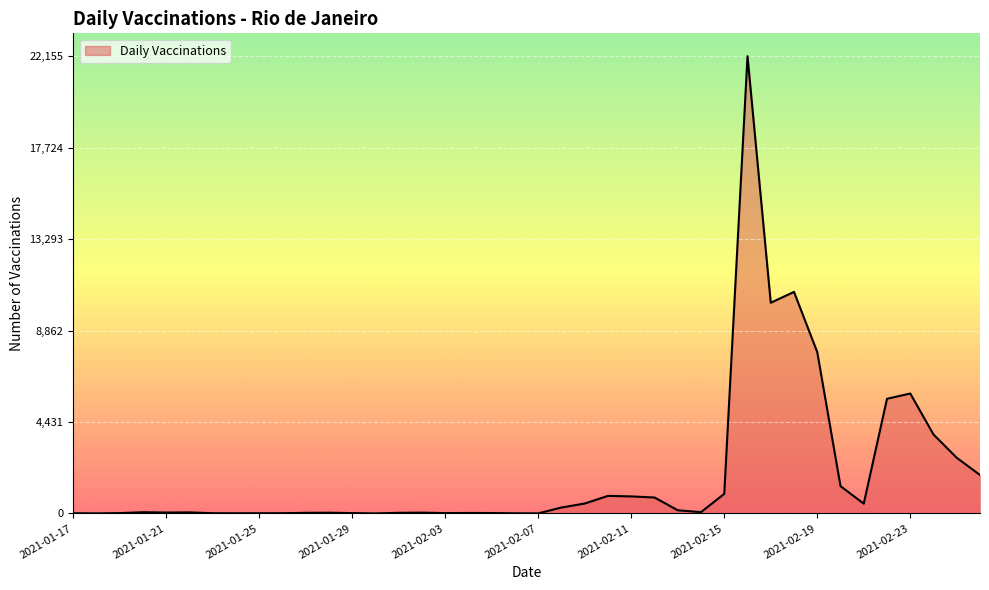

What is the difference between the maximum and minimum values?

22153